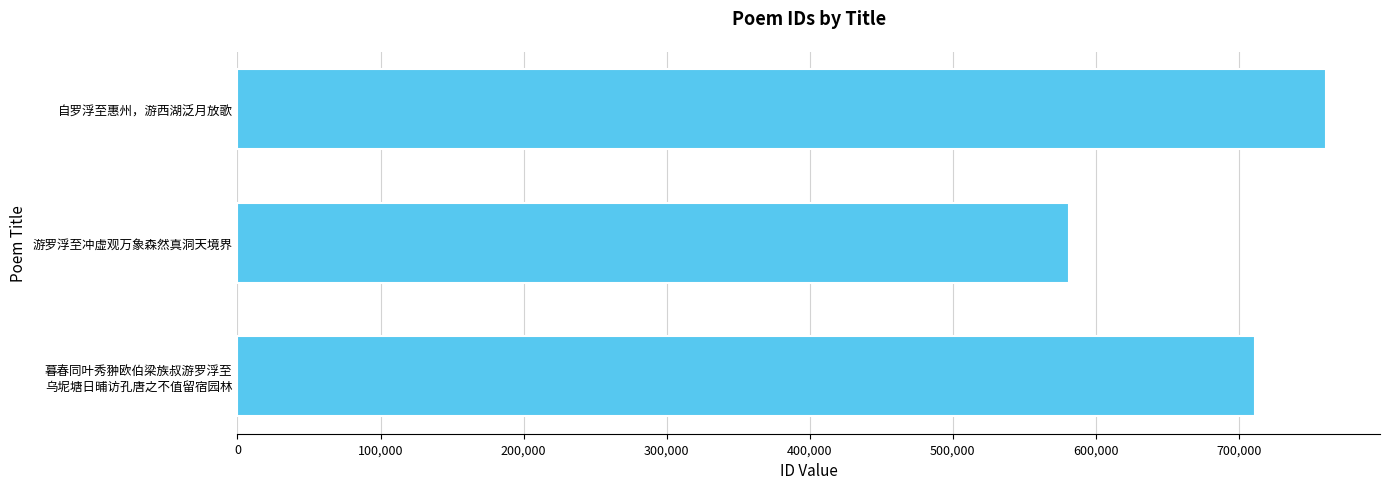

True or false: the data shows 760472 at 自罗浮至惠州，游西湖泛月放歌.

True